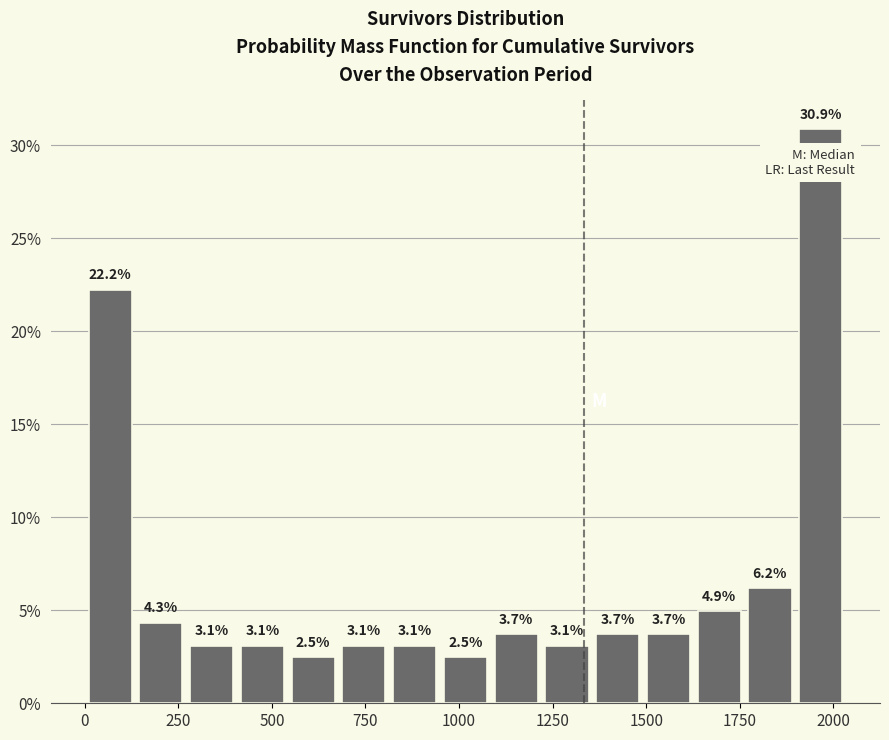

Around what value on the x-axis is the tallest bar? Give the approximate position of its centre, as read against the axis.

1950